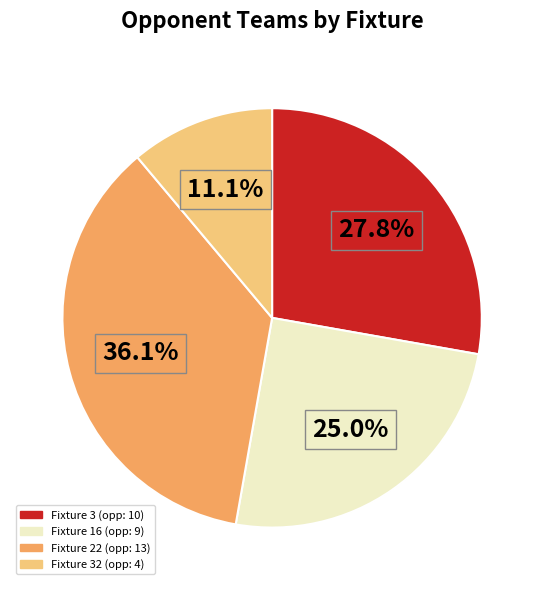

How many slices are in this pie chart?

4